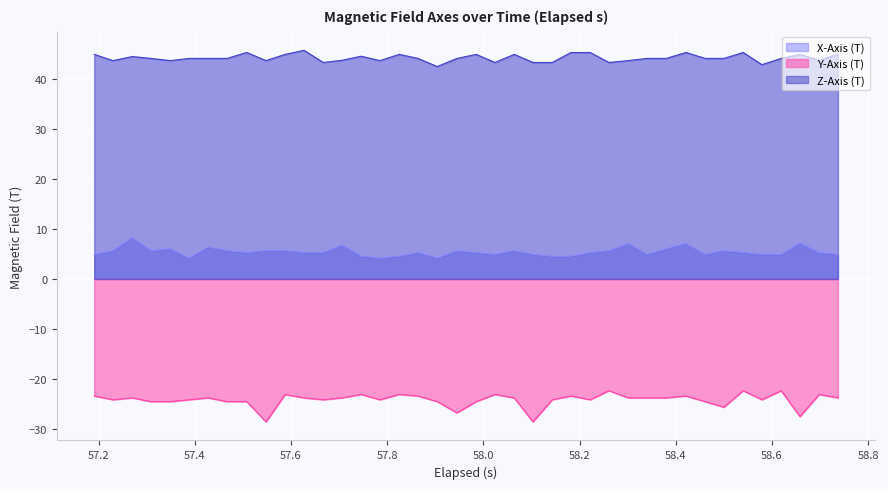

Reading left to right, extract all data points from this chart.

X-Axis (T): 4.9	5.7	8.2	5.7	6.1	4.2	6.4	5.7	5.3	5.7	5.7	5.3	5.3	6.8	4.6	4.2	4.6	5.3	4.2	5.7	5.3	4.9	5.7	4.9	4.6	4.6	5.3	5.7	7.1	4.9	6.1	7.1	4.9	5.7	5.3	4.9	4.9	7.2	5.3	4.9
Y-Axis (T): -23.4	-24.2	-23.8	-24.6	-24.6	-24.2	-23.8	-24.6	-24.6	-28.6	-23.1	-23.8	-24.2	-23.8	-23.1	-24.2	-23.1	-23.4	-24.6	-26.8	-24.6	-23.1	-23.8	-28.6	-24.2	-23.4	-24.2	-22.4	-23.8	-23.8	-23.8	-23.4	-24.6	-25.7	-22.4	-24.2	-22.4	-27.6	-23.1	-23.8
Z-Axis (T): 45.0	43.8	44.6	44.2	43.8	44.2	44.2	44.2	45.4	43.8	45.0	45.8	43.4	43.8	44.6	43.8	45.0	44.2	42.6	44.2	45.0	43.4	45.0	43.4	43.4	45.4	45.4	43.4	43.8	44.2	44.2	45.4	44.2	44.2	45.4	43.0	44.2	45.0	43.8	45.0